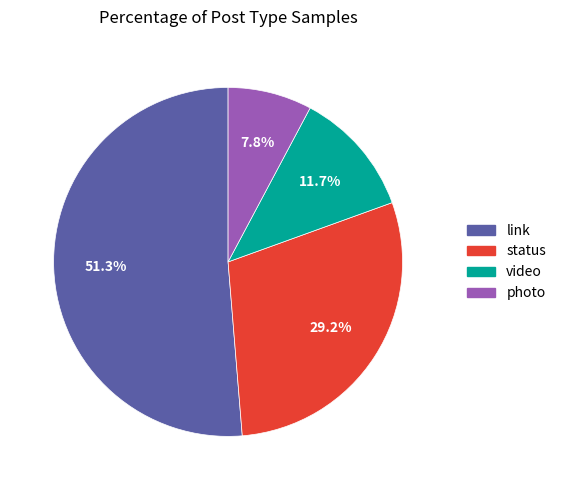

To the nearest percent, what percentage of the pie is link?

51%